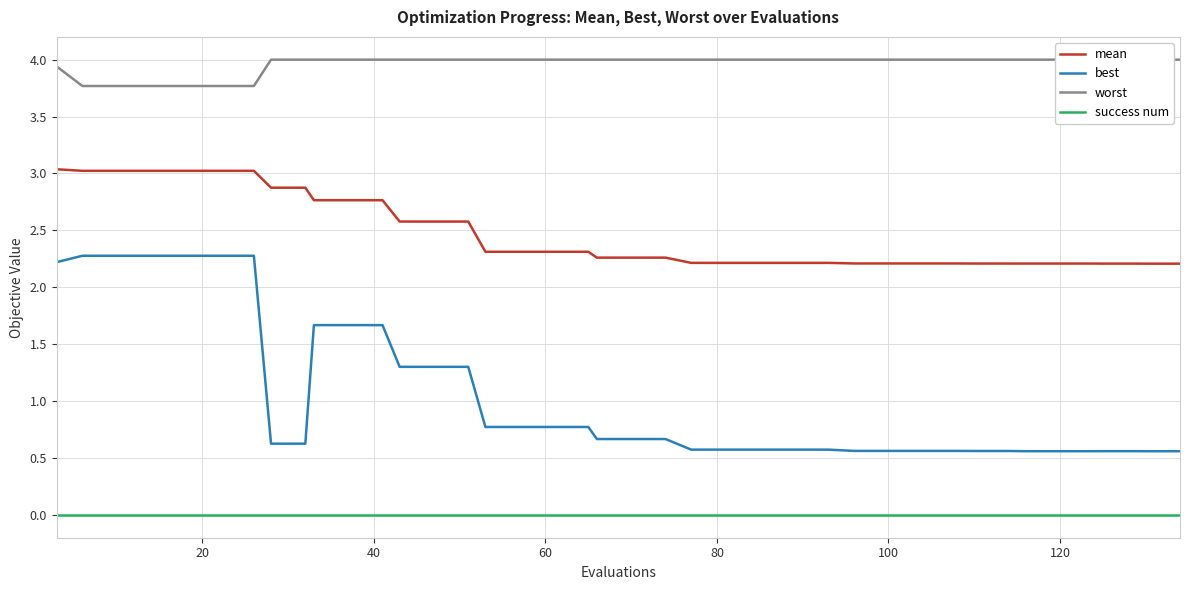

What is the maximum value shown in the chart?

4.0